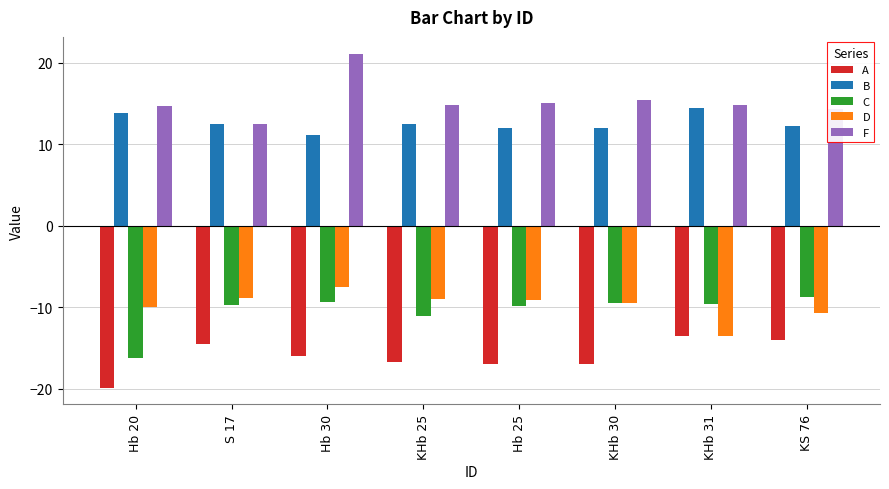

What is the sum of all F values?

123.0